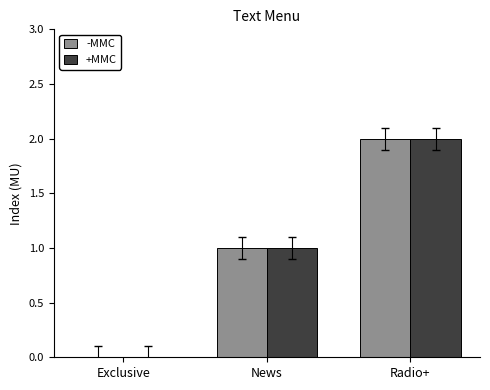

Is the value of +MMC at News greater than the value of -MMC at Radio+?

No